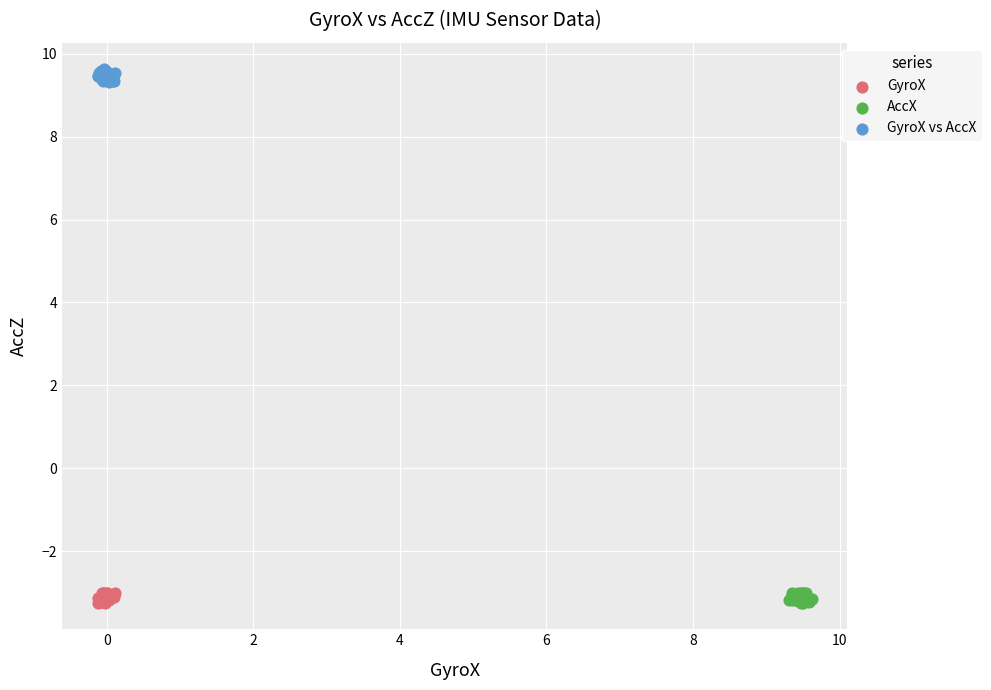

Which series contains the highest Y value?

GyroX vs AccX